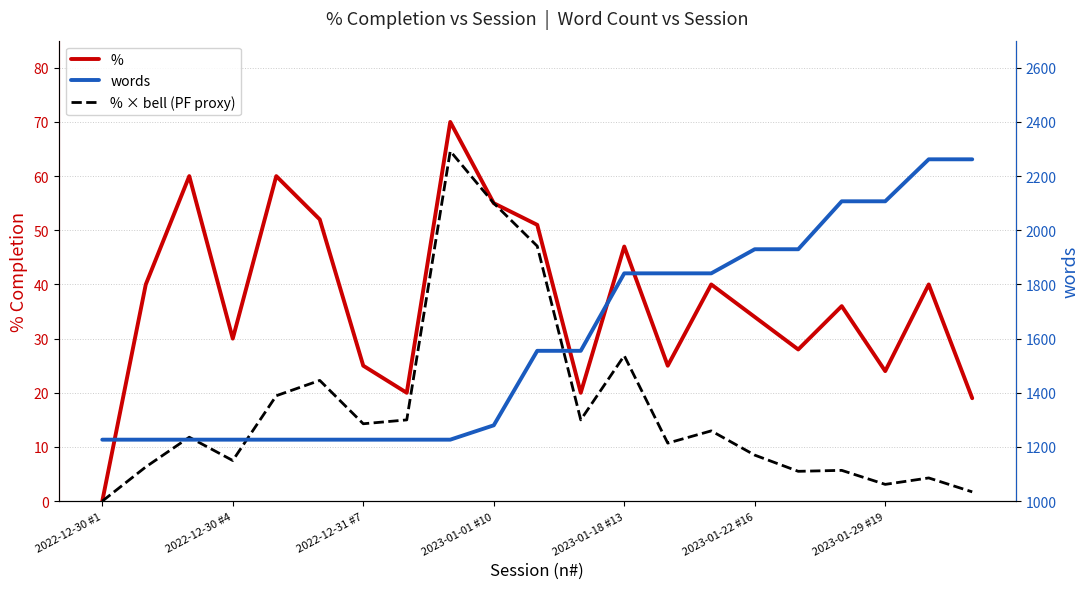

Which series changed the most between 2022-12-30 #4 and 15?

words